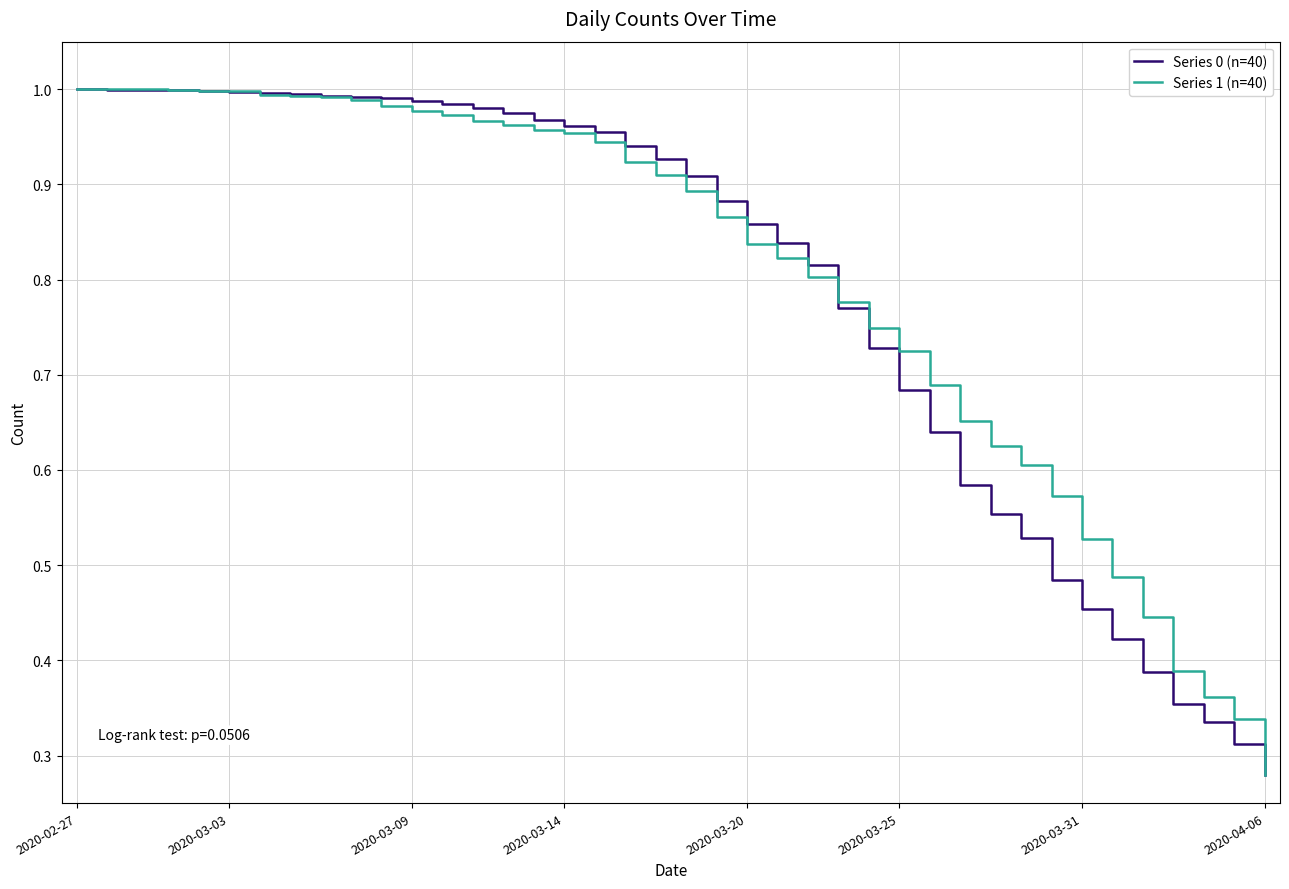

True or false: Series 0 (n=40) and Series 1 (n=40) cross at least once.

True